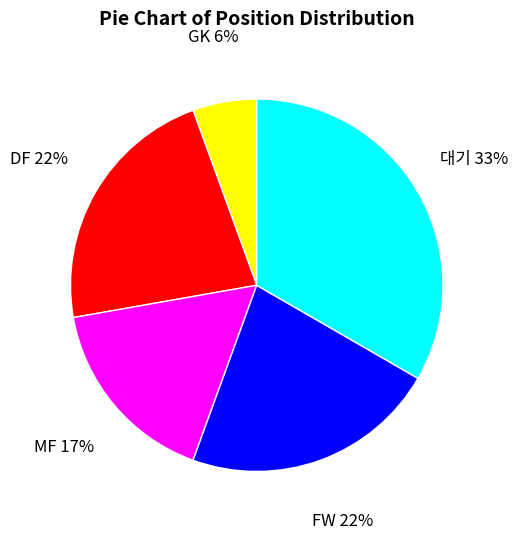

To the nearest percent, what is the average slice percentage?

20%